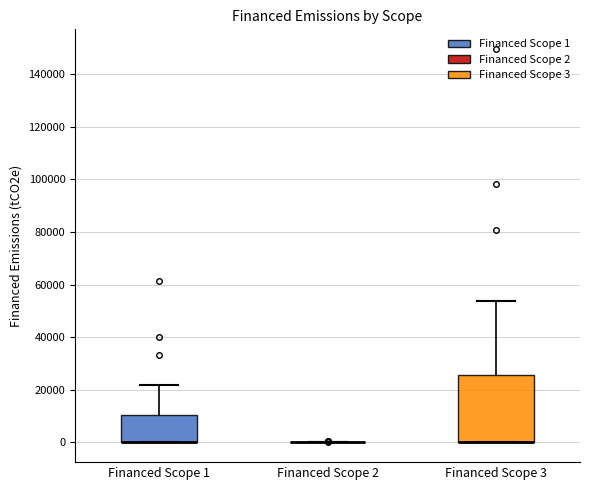

Which box is the tallest, from its lower edge to its upper edge?

Financed Scope 3